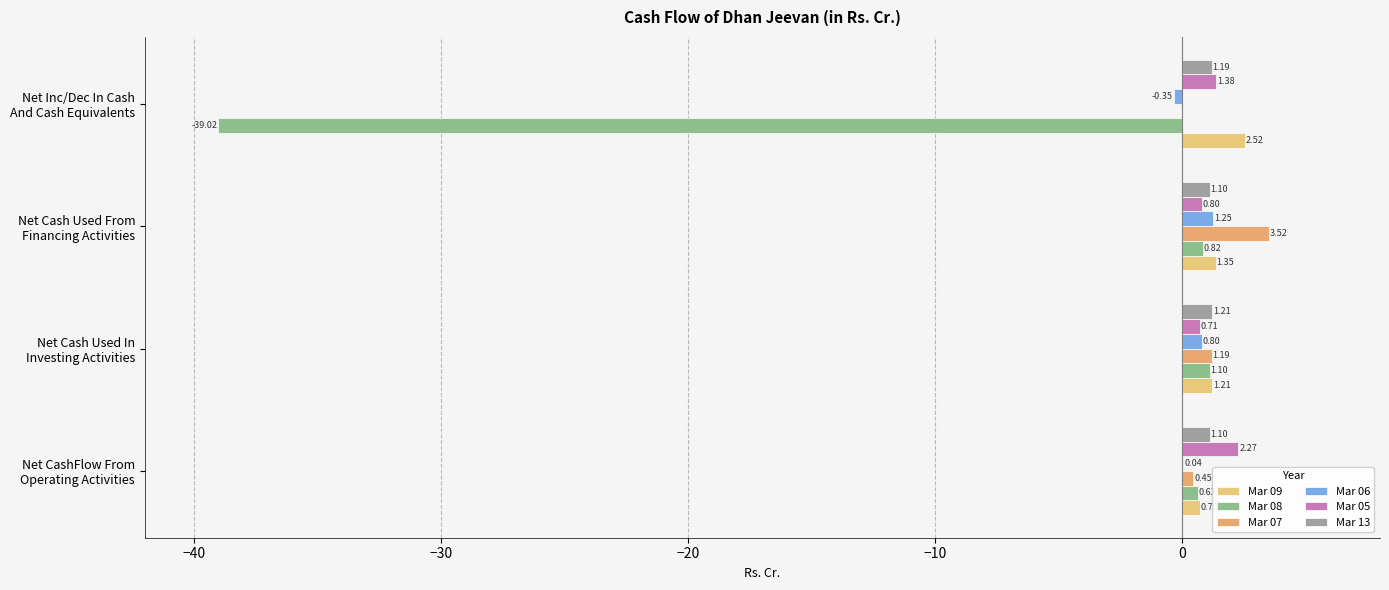

Which series has the widest spread of values?

Mar 08